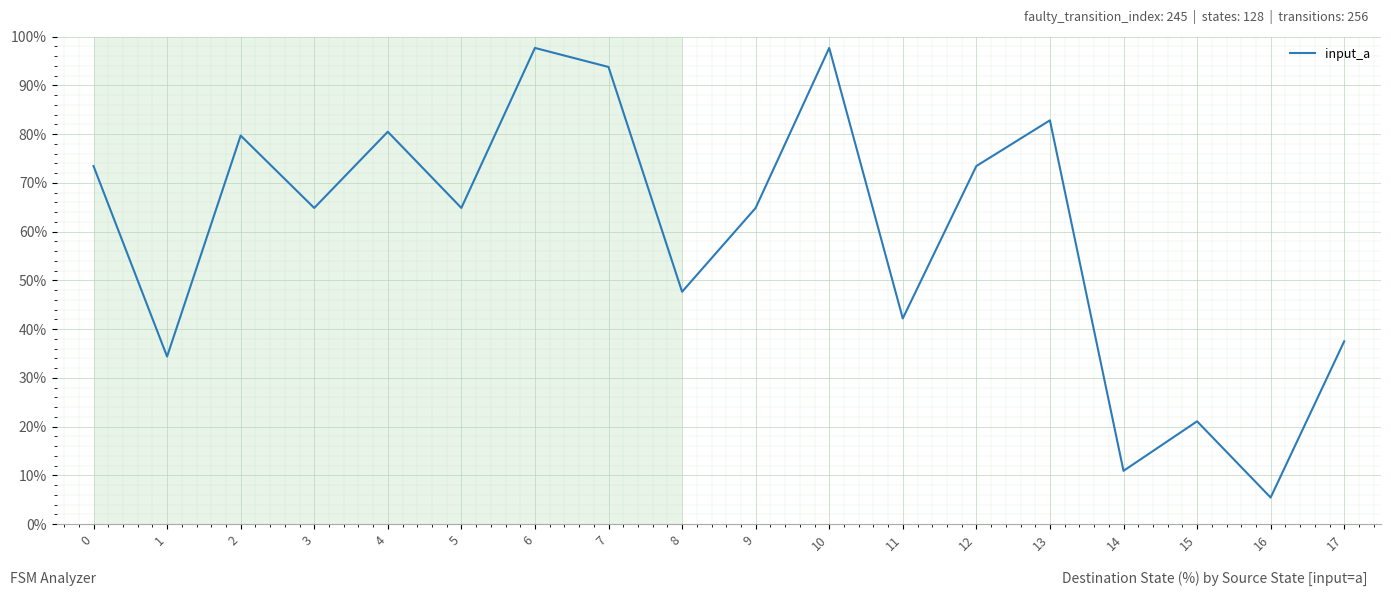

What is the difference between the values at 2 and 11?

37.5